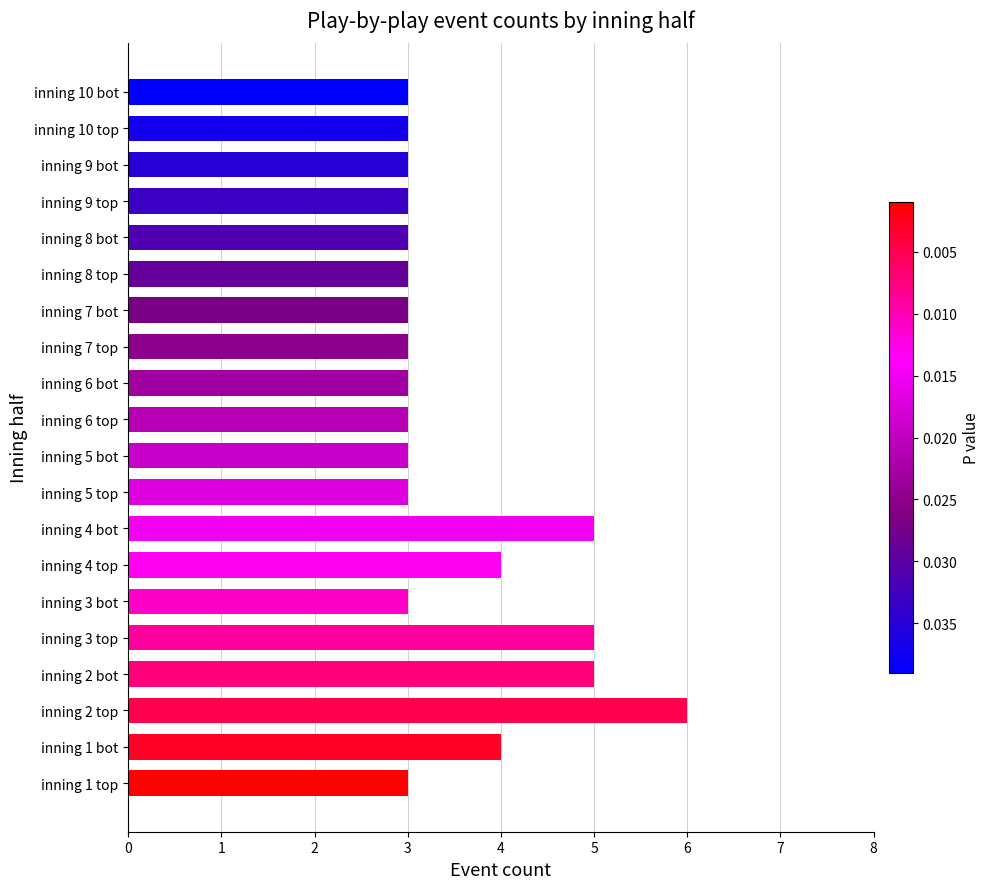

What is the ratio of the value at inning 8 bot to the value at inning 8 top?

1.0